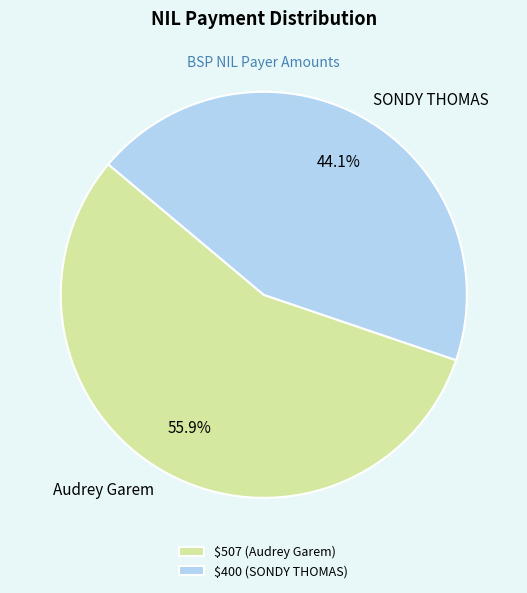

What is the largest slice in the pie chart?

$507 (Audrey Garem)